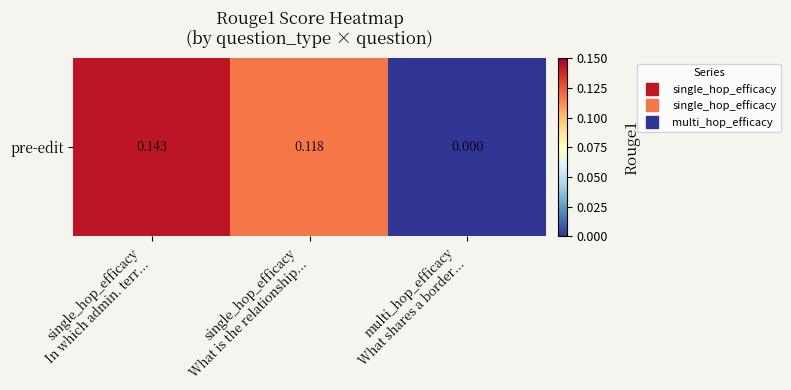

Is it true that the value at single_hop_efficacy
In which admin. terr... is 0.1?

True